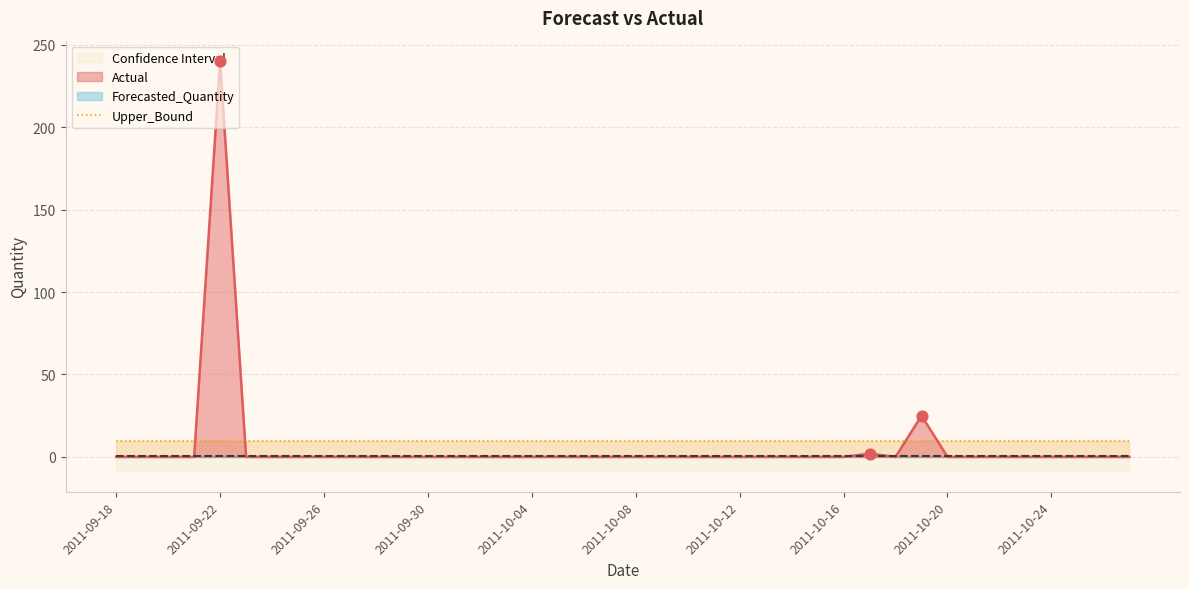

Which series contains the lowest Y value?

Lower_Bound